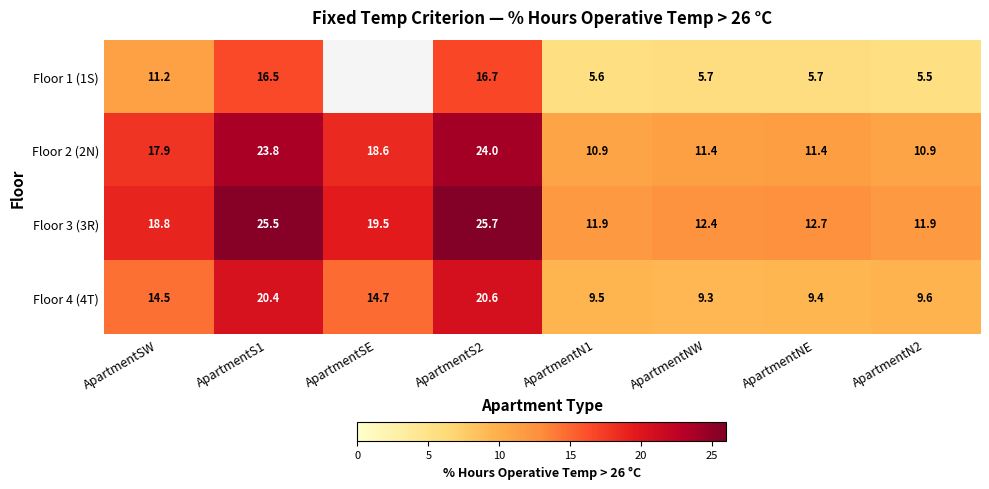

Count the number of categories in the chart.

8